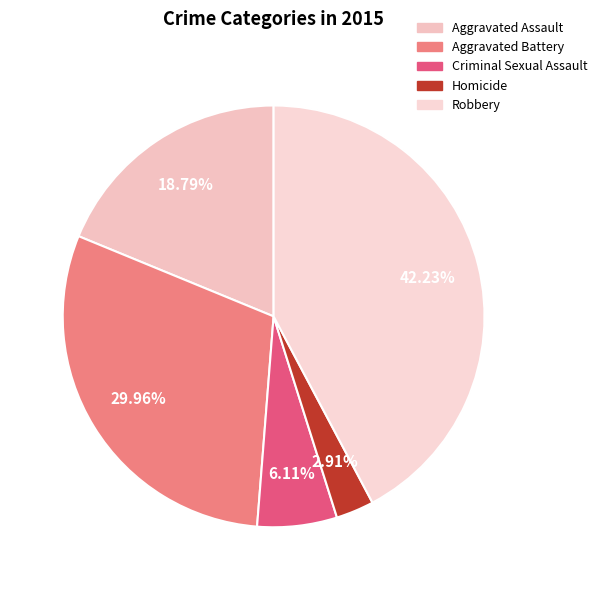

How many slices are in this pie chart?

5